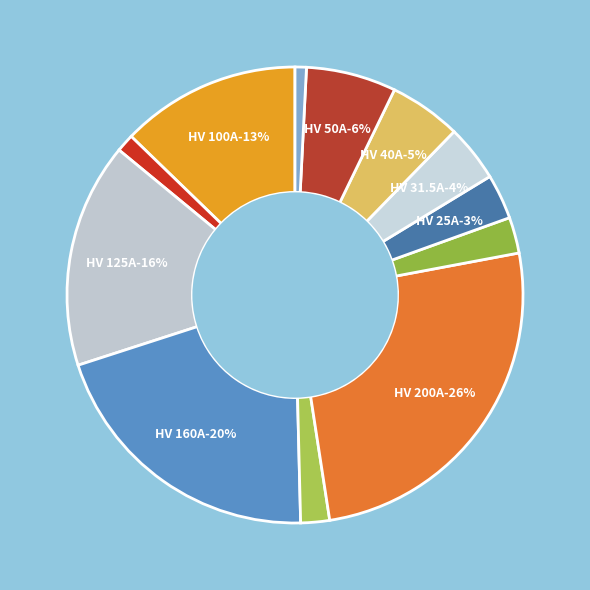

Is there a majority slice in this chart?

No